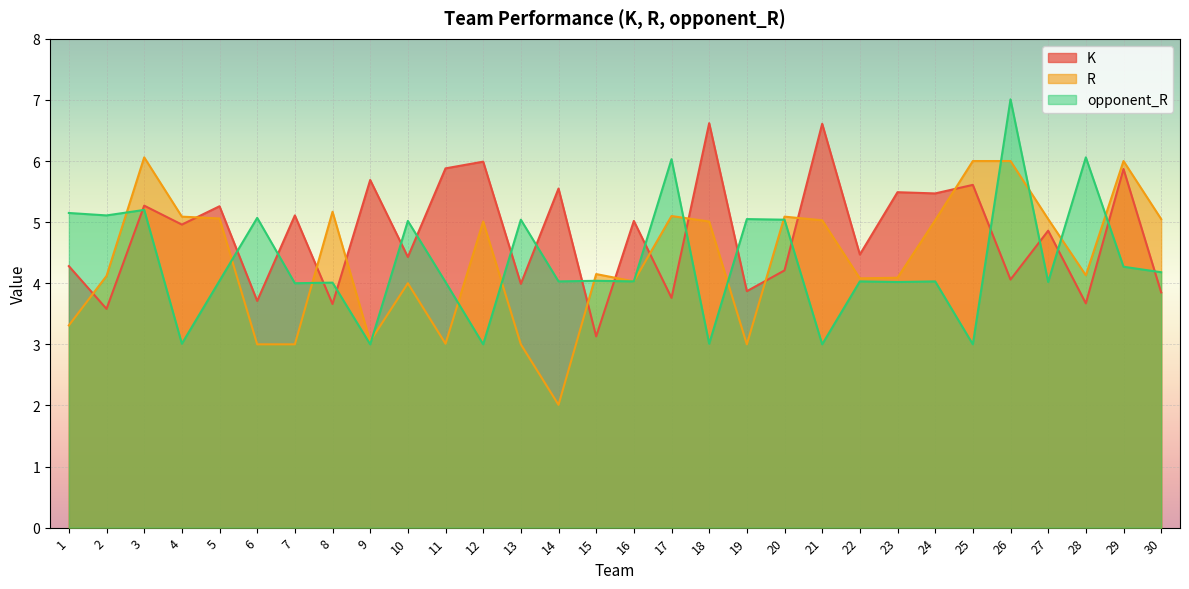

Where is the first local maximum for R?

3